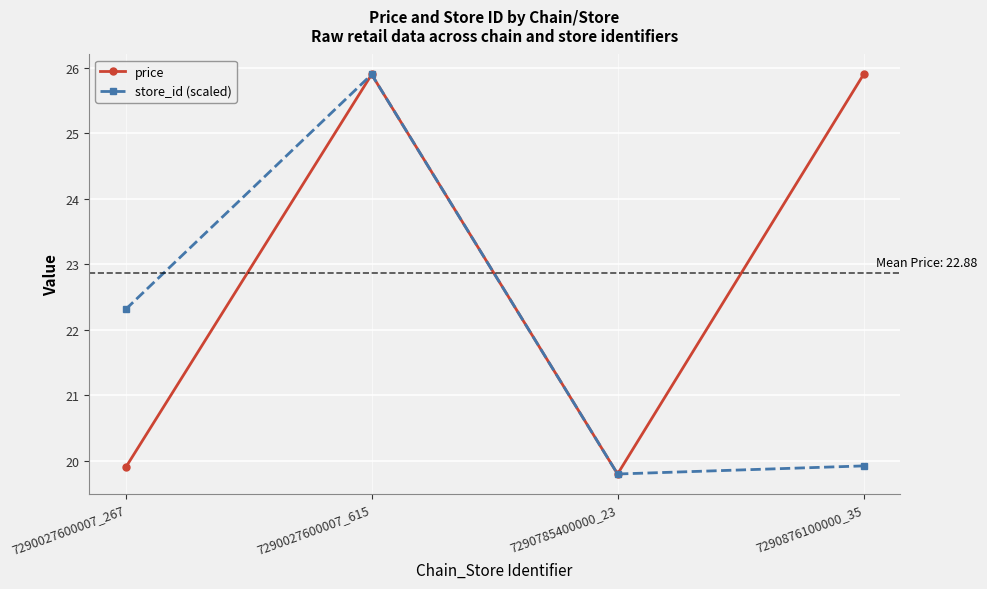

At 7290876100000_35, list the series in order from smallest to largest.

store_id (scaled), price